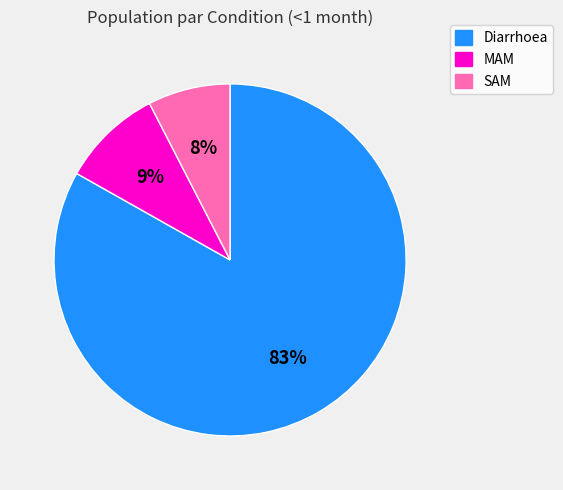

Which category has the biggest portion of the pie?

Diarrhoea